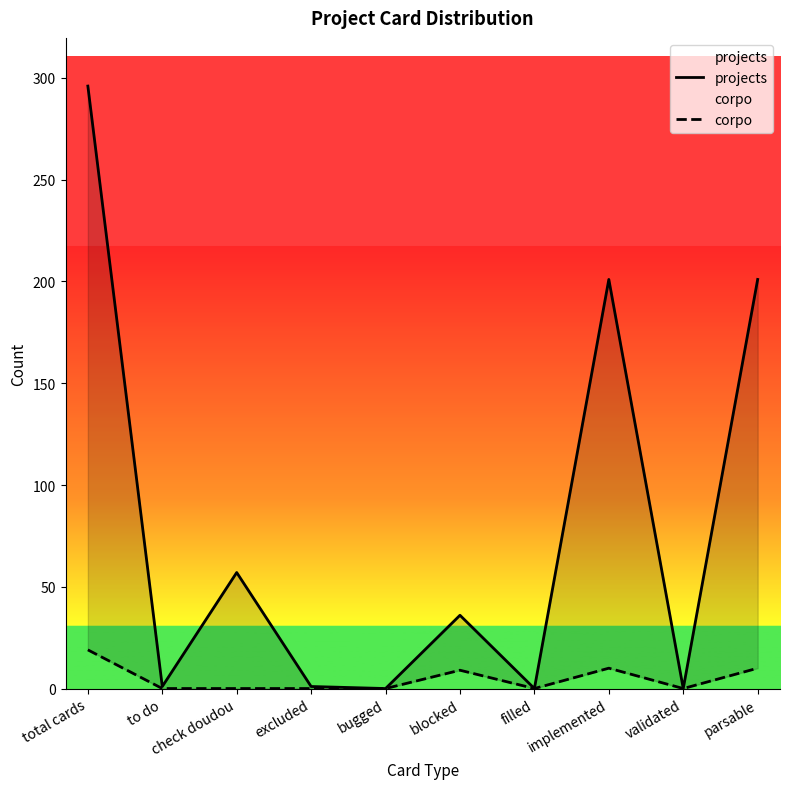

At how many categories does at least one series exceed 100?

3